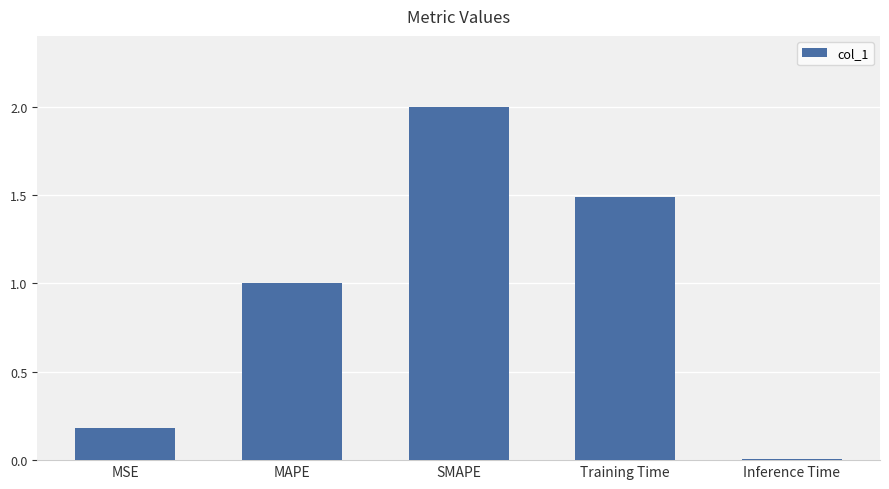

True or false: the data shows 1.5 at Training Time.

True